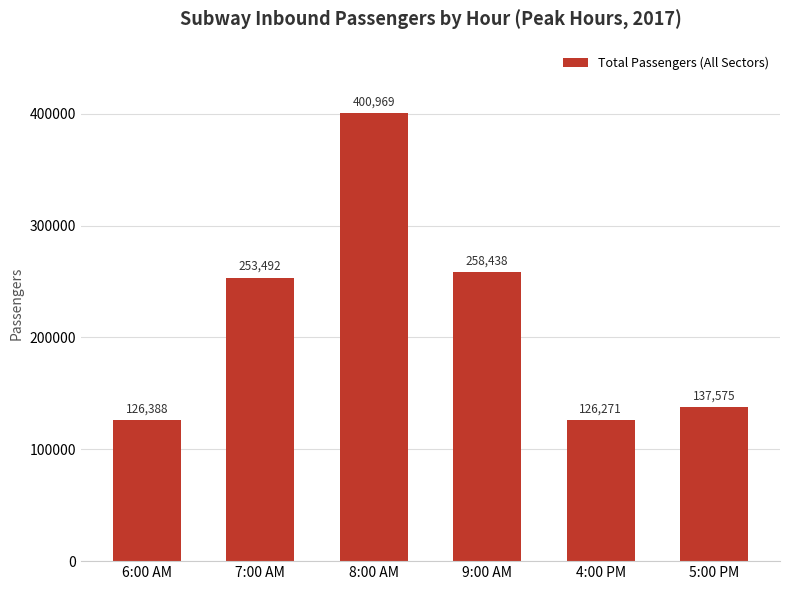

What is the maximum value shown in the chart?

400969